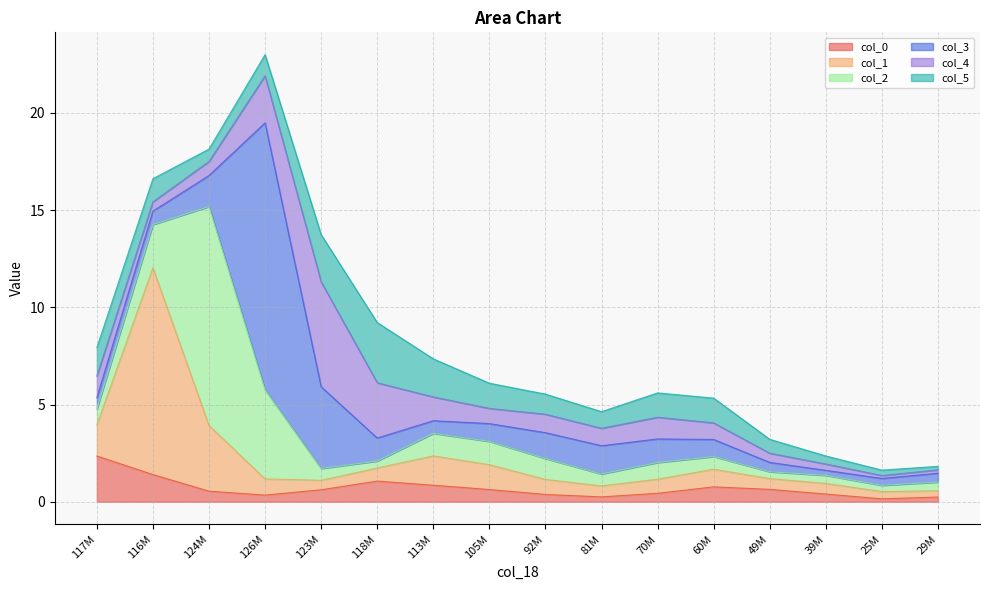

List the labels in order of col_5 value, smallest first.

29545194, 25435500, 39432294, 124776306, 49909068, 81016434, 92386031, 126256262, 116626725, 70233679, 60353210, 105283718, 117805565, 113106958, 123110514, 118131573